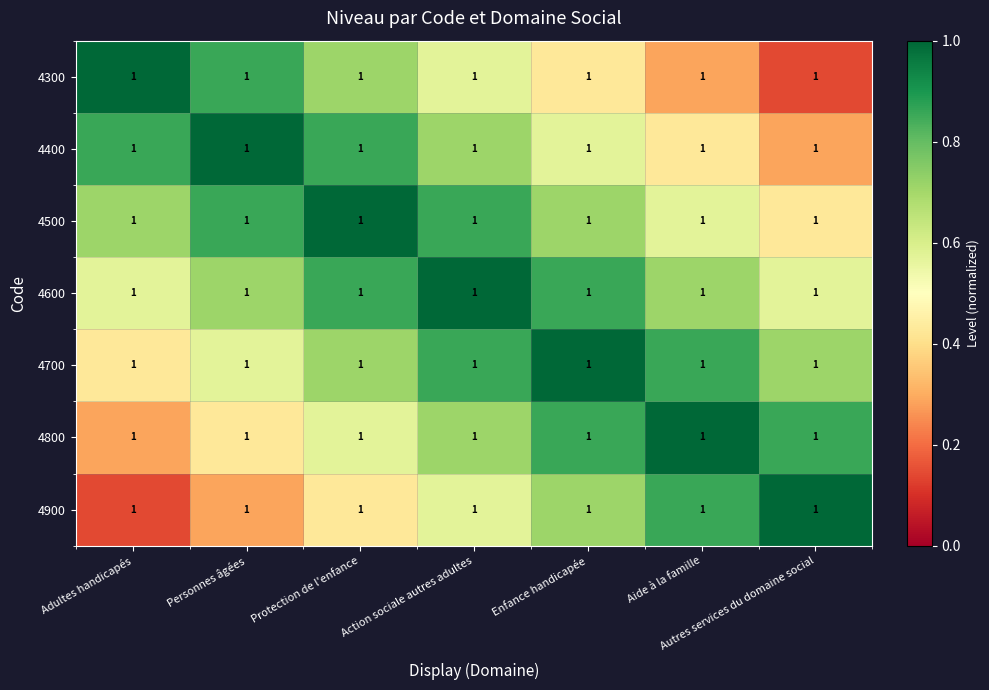

Reading left to right, what are all the values shown in this chart?

4300: Adultes handicapés=1.0	Personnes âgées=1.0	Protection de l'enfance=1.0	Action sociale autres adultes=1.0	Enfance handicapée=1.0	Aide à la famille=1.0	Autres services du domaine social=1.0
4400: Adultes handicapés=1.0	Personnes âgées=1.0	Protection de l'enfance=1.0	Action sociale autres adultes=1.0	Enfance handicapée=1.0	Aide à la famille=1.0	Autres services du domaine social=1.0
4500: Adultes handicapés=1.0	Personnes âgées=1.0	Protection de l'enfance=1.0	Action sociale autres adultes=1.0	Enfance handicapée=1.0	Aide à la famille=1.0	Autres services du domaine social=1.0
4600: Adultes handicapés=1.0	Personnes âgées=1.0	Protection de l'enfance=1.0	Action sociale autres adultes=1.0	Enfance handicapée=1.0	Aide à la famille=1.0	Autres services du domaine social=1.0
4700: Adultes handicapés=1.0	Personnes âgées=1.0	Protection de l'enfance=1.0	Action sociale autres adultes=1.0	Enfance handicapée=1.0	Aide à la famille=1.0	Autres services du domaine social=1.0
4800: Adultes handicapés=1.0	Personnes âgées=1.0	Protection de l'enfance=1.0	Action sociale autres adultes=1.0	Enfance handicapée=1.0	Aide à la famille=1.0	Autres services du domaine social=1.0
4900: Adultes handicapés=1.0	Personnes âgées=1.0	Protection de l'enfance=1.0	Action sociale autres adultes=1.0	Enfance handicapée=1.0	Aide à la famille=1.0	Autres services du domaine social=1.0